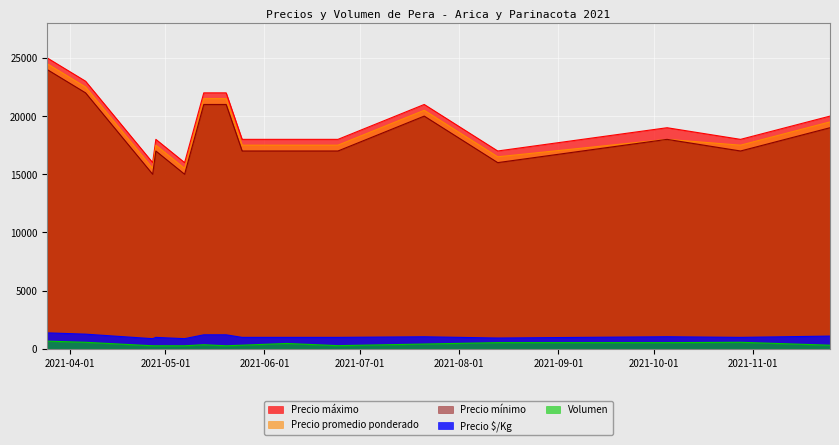

Reading left to right, transcribe all the data shown in this chart.

Precio máximo: 25000	23000	16000	18000	16000	22000	22000	18000	18000	18000	21000	17000	19000	18000	20000
Precio promedio ponderado: 24500	22500	15500	17500	15500	21500	21500	17500	17500	17500	20500	16500	18000	17500	19500
Precio mínimo: 24000	22000	15000	17000	15000	21000	21000	17000	17000	17000	20000	16000	18000	17000	19000
Precio $/Kg: 1361	1250	861	972	861	1194	1194	972	972	972	1025	917	1028	972	1083
Volumen: 650	550	250	250	250	340	250	300	450	260	400	520	520	550	300